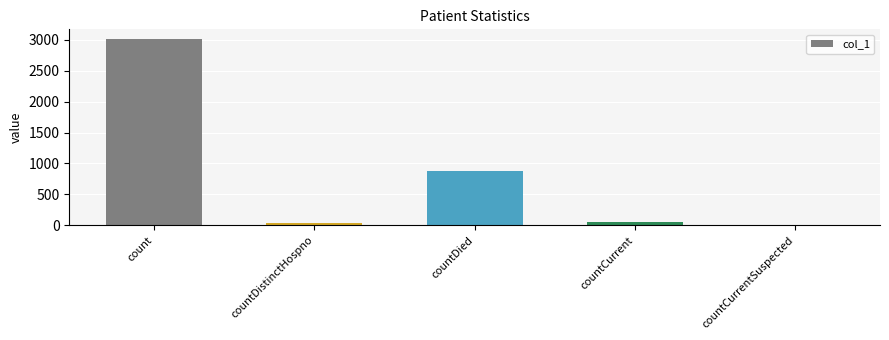

Are the bars horizontal?

No